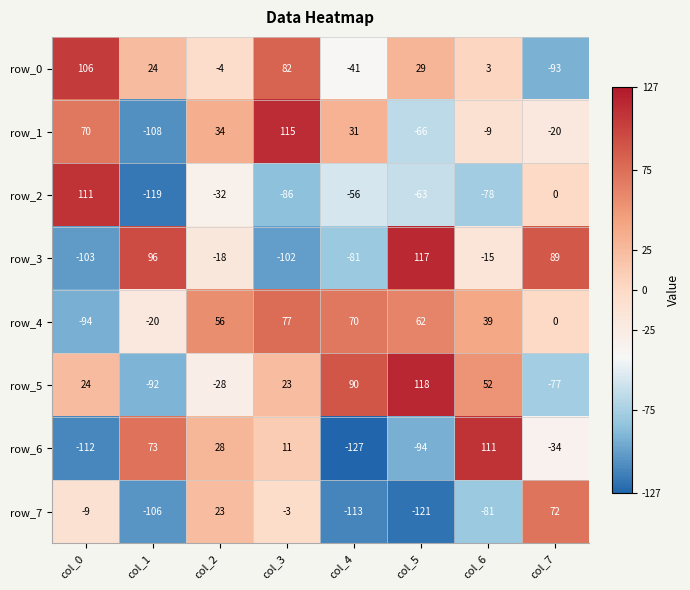

Reading right to left, what are all the values shown in this chart?

row_0: col_7=-93	col_6=3	col_5=29	col_4=-41	col_3=82	col_2=-4	col_1=24	col_0=106
row_1: col_7=-20	col_6=-9	col_5=-66	col_4=31	col_3=115	col_2=34	col_1=-108	col_0=70
row_2: col_7=0	col_6=-78	col_5=-63	col_4=-56	col_3=-86	col_2=-32	col_1=-119	col_0=111
row_3: col_7=89	col_6=-15	col_5=117	col_4=-81	col_3=-102	col_2=-18	col_1=96	col_0=-103
row_4: col_7=0	col_6=39	col_5=62	col_4=70	col_3=77	col_2=56	col_1=-20	col_0=-94
row_5: col_7=-77	col_6=52	col_5=118	col_4=90	col_3=23	col_2=-28	col_1=-92	col_0=24
row_6: col_7=-34	col_6=111	col_5=-94	col_4=-127	col_3=11	col_2=28	col_1=73	col_0=-112
row_7: col_7=72	col_6=-81	col_5=-121	col_4=-113	col_3=-3	col_2=23	col_1=-106	col_0=-9